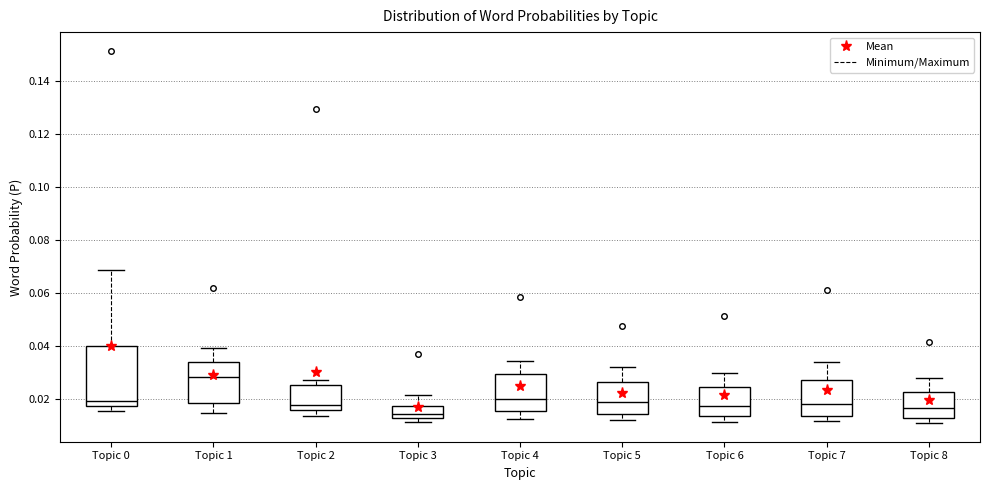

Which box is the tallest, from its lower edge to its upper edge?

Topic 0